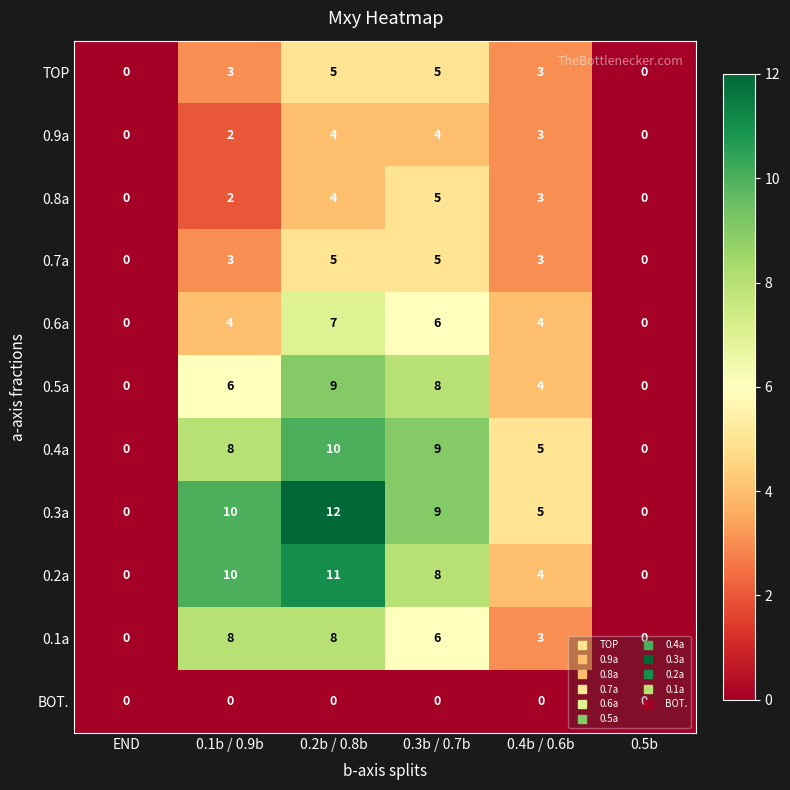

Which series has the widest spread of values?

0.3a